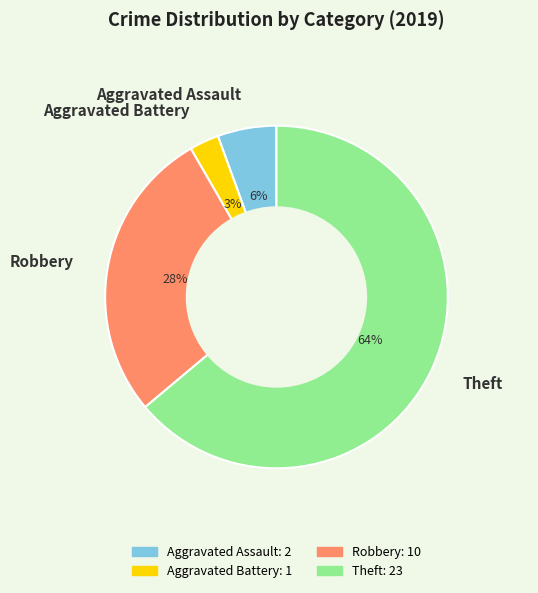

To the nearest percent, what portion does Robbery represent?

28%